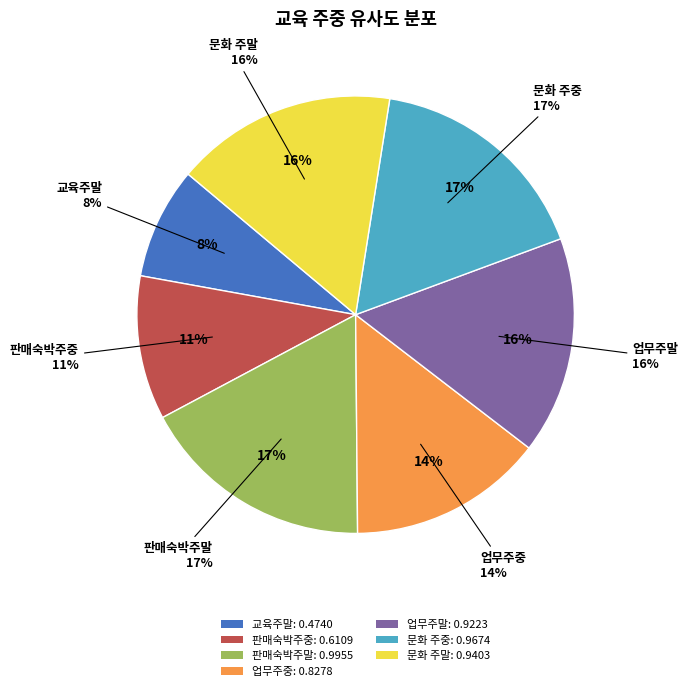

What is the total percentage of 업무주중 and 판매숙박주말?

31.8%